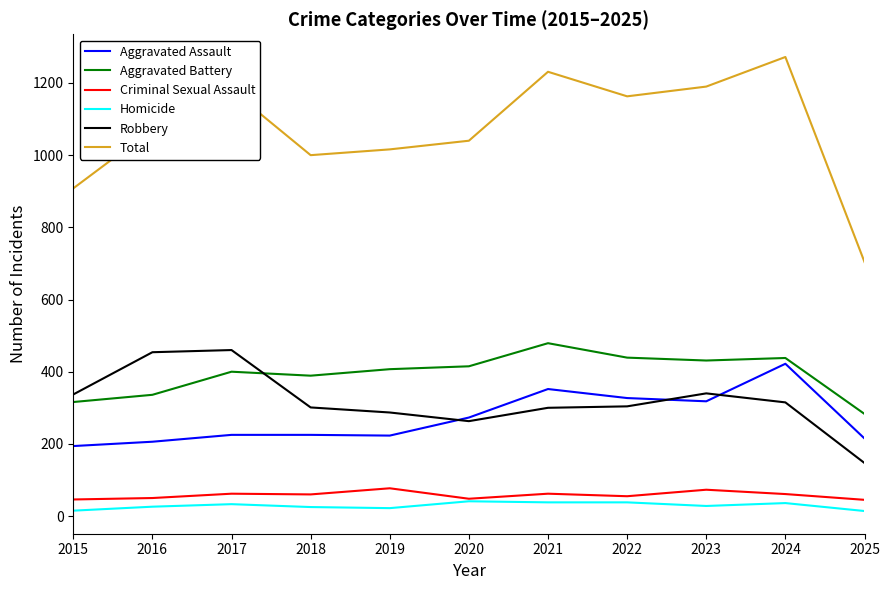

What is the difference between the highest and lowest values at 2023?

1162